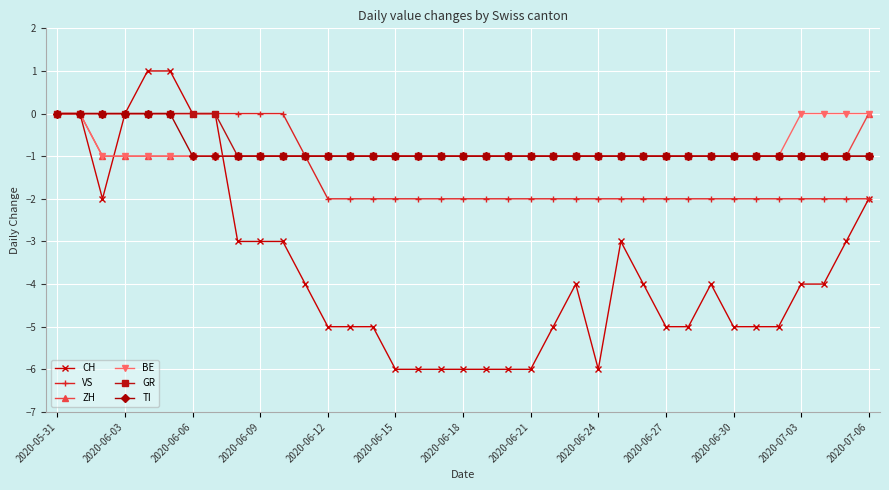

What is the value of the ZH point at the 26th from the left?

-1